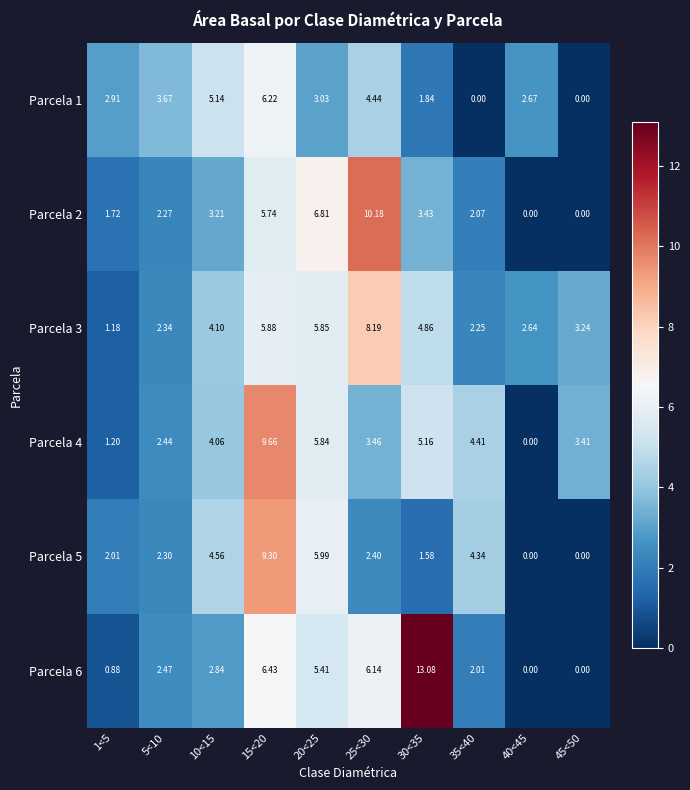

What is the difference between the highest and lowest values at 25<30?

7.8